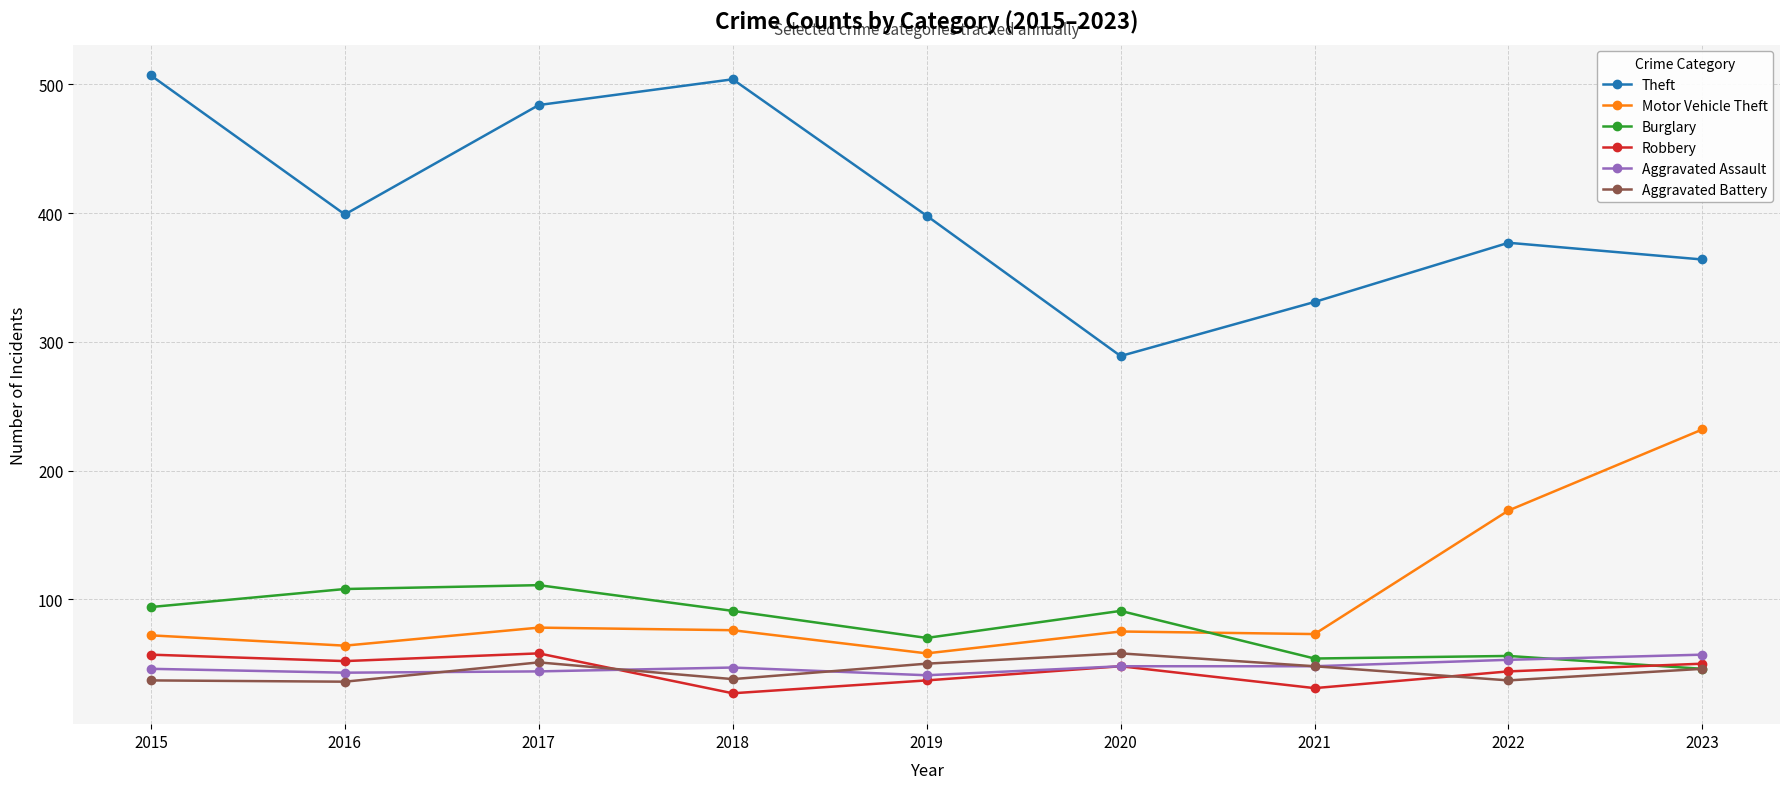

The Robbery series shows 10 at 2022. True or false?

False